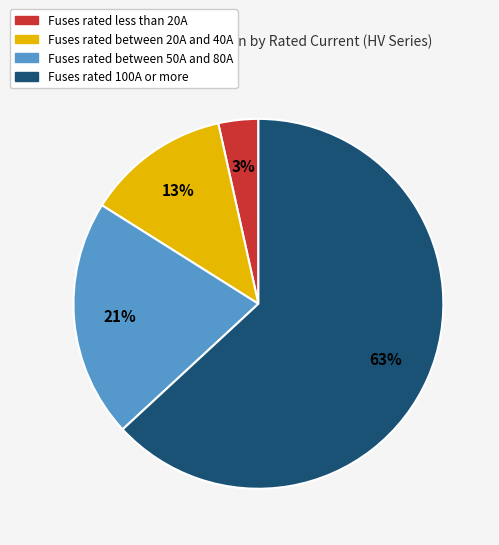

Which category has the smallest portion of the pie?

Fuses rated less than 20A